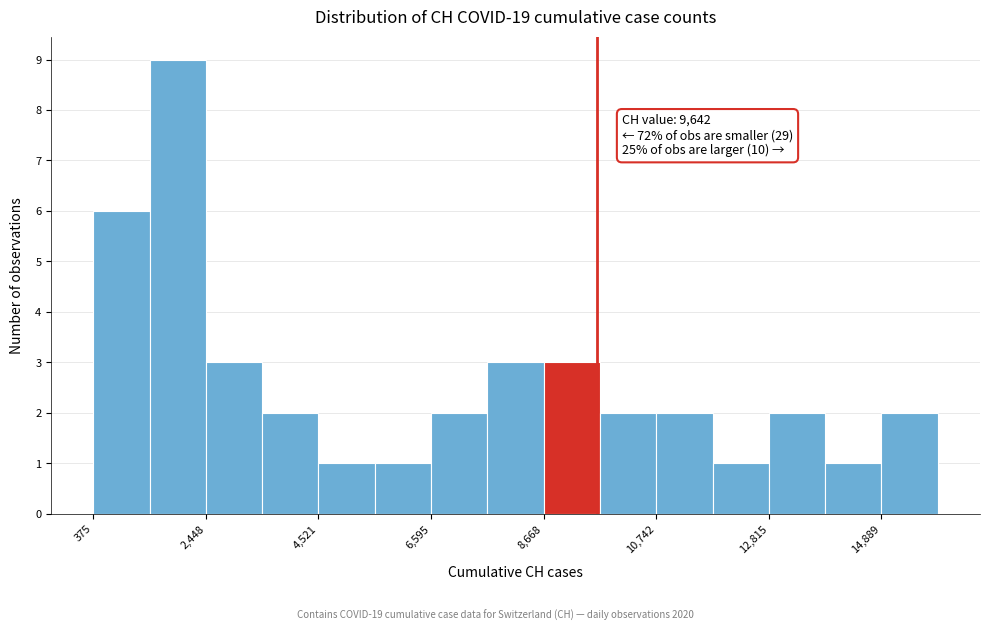

Around what value on the x-axis is the tallest bar? Give the approximate position of its centre, as read against the axis.

2000